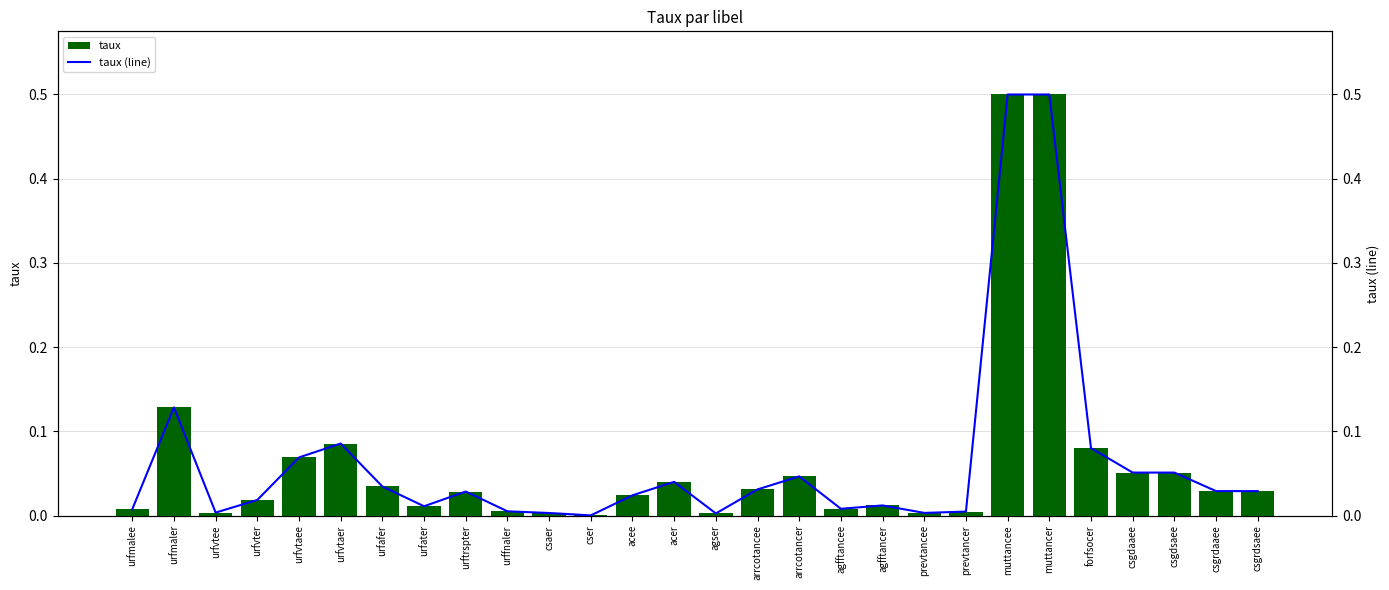

At which label does taux reach its minimum?

cser